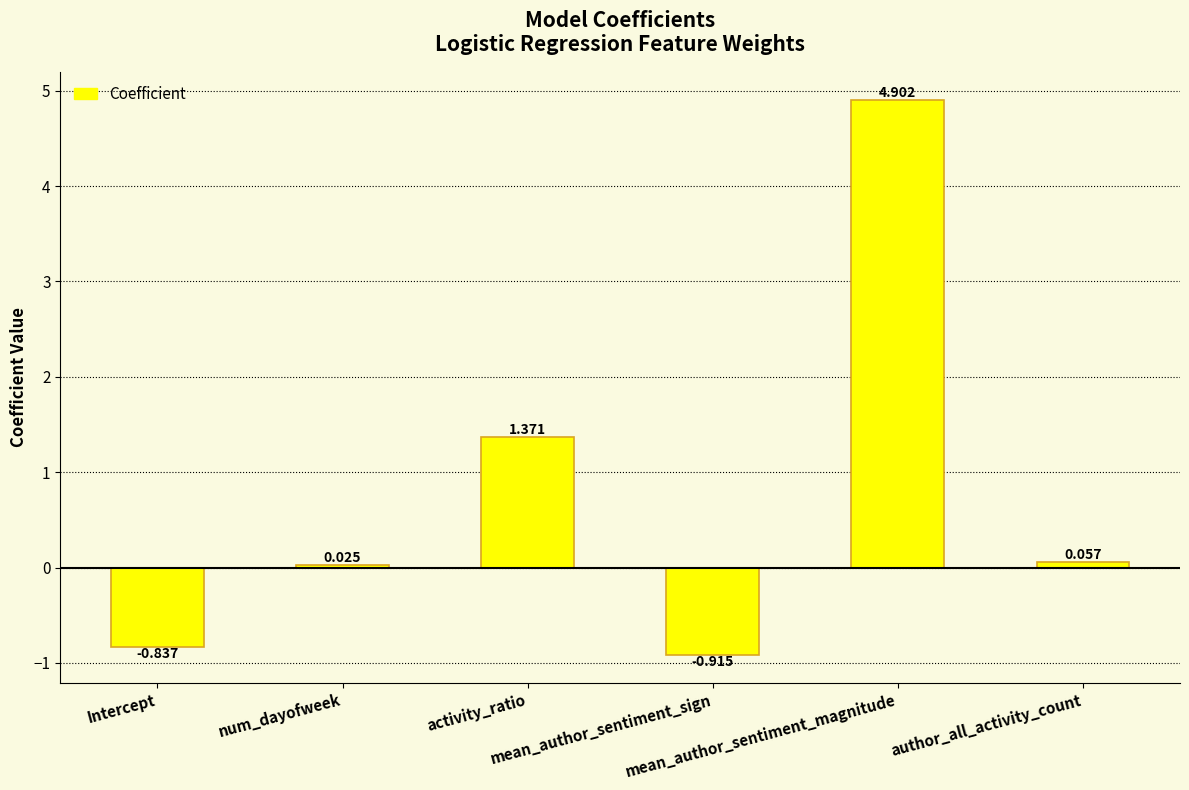

What is the label of the 3rd bar from the left?

activity_ratio